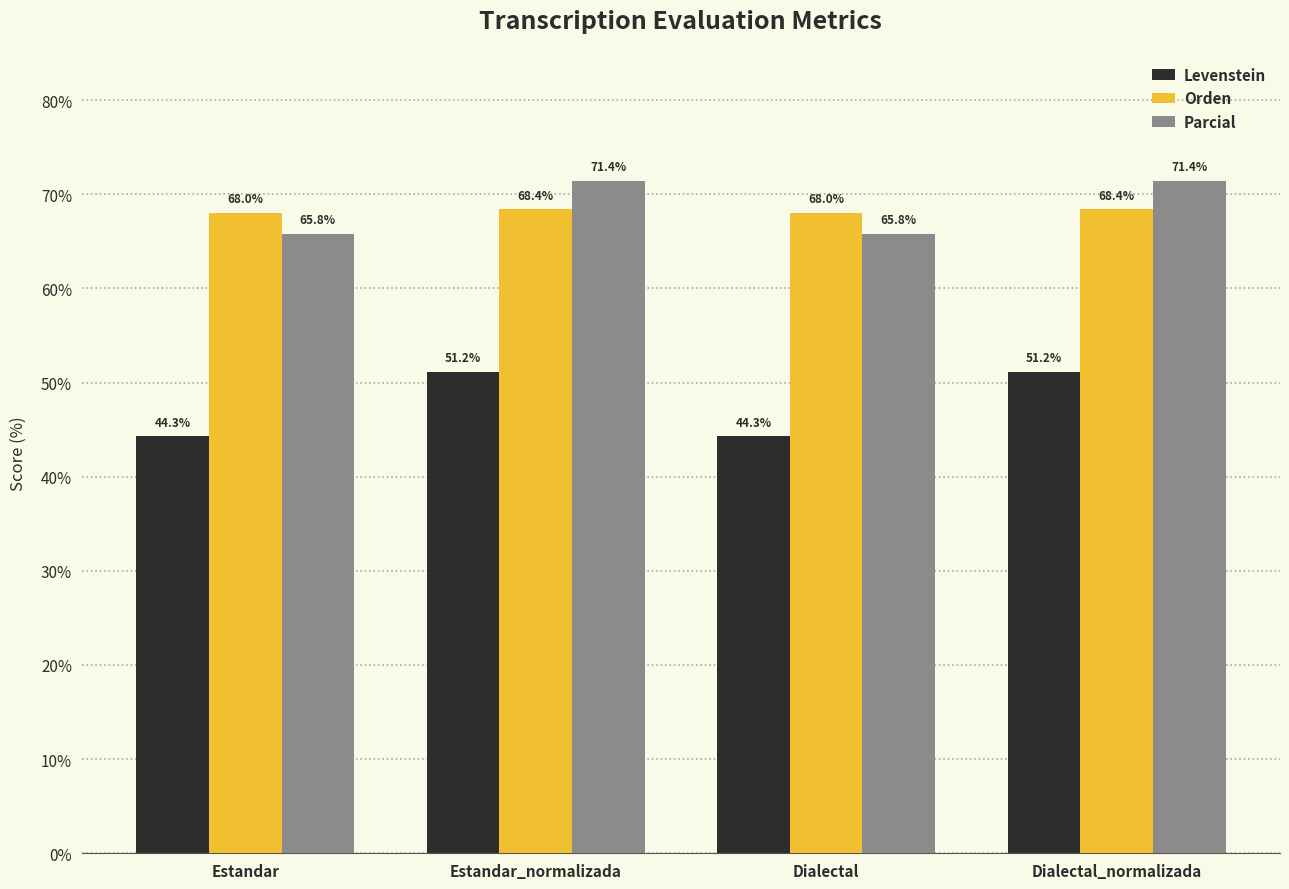

Rank the series by their maximum value, from lowest to highest.

Levenstein, Orden, Parcial